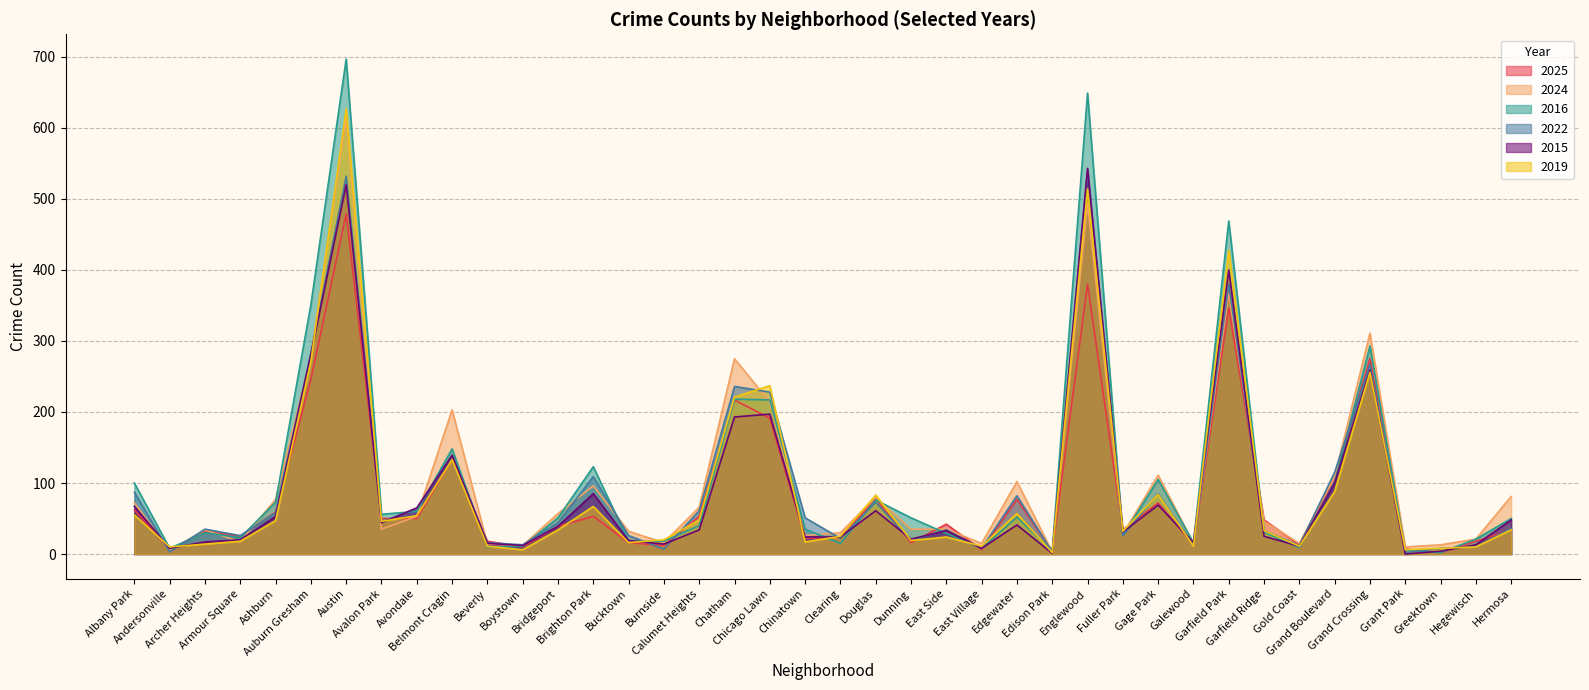

Is it true that 2019 equals 5 at Greektown?

False